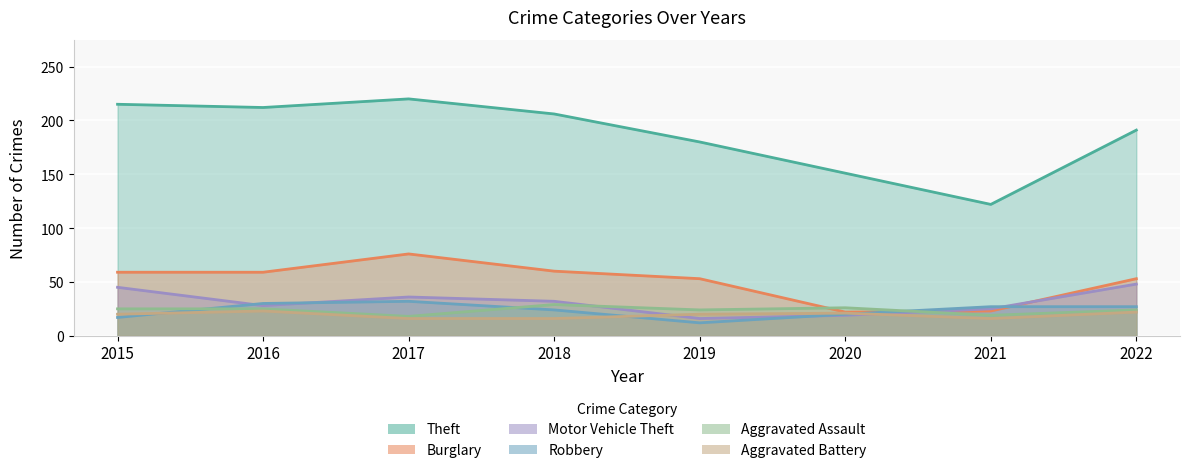

Is it true that Motor Vehicle Theft equals 32 at 2018?

True